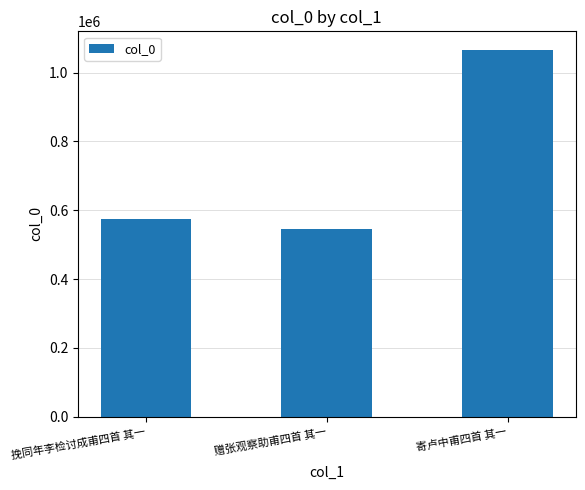

How many series are shown in this chart?

1